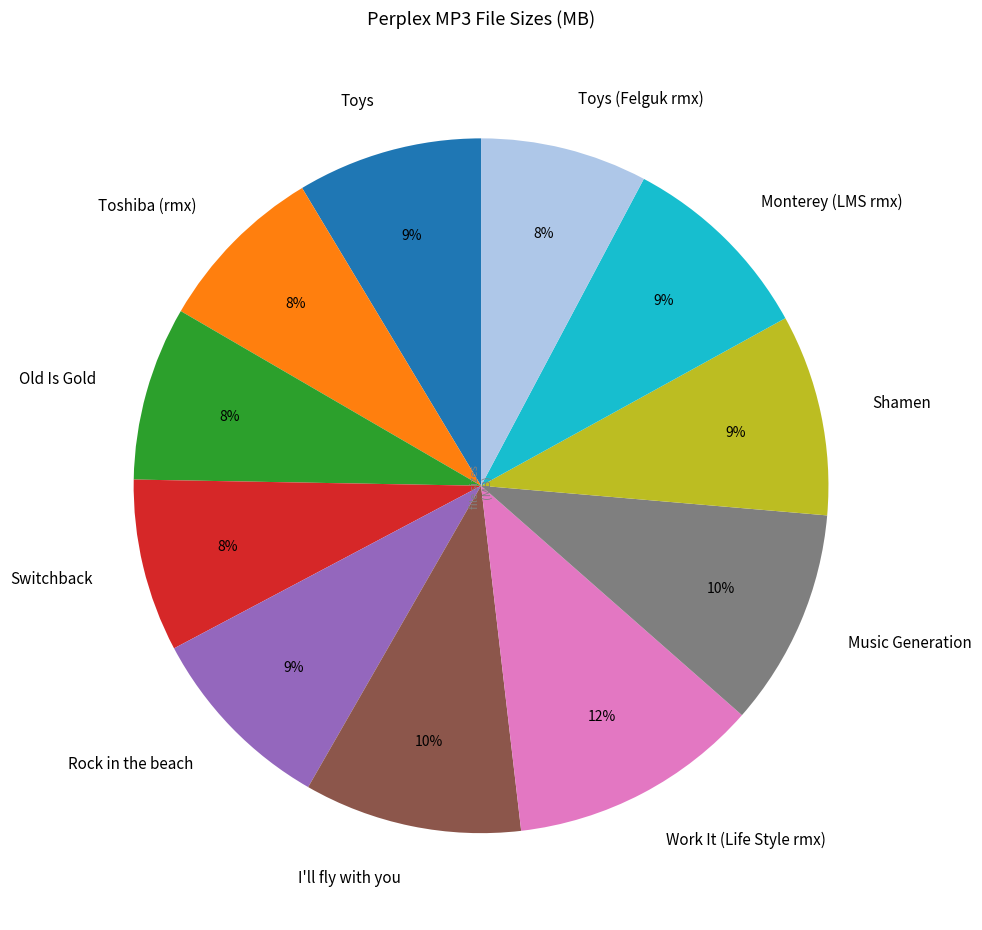

Is it true that Rock in the beach is 3% of the pie?

False